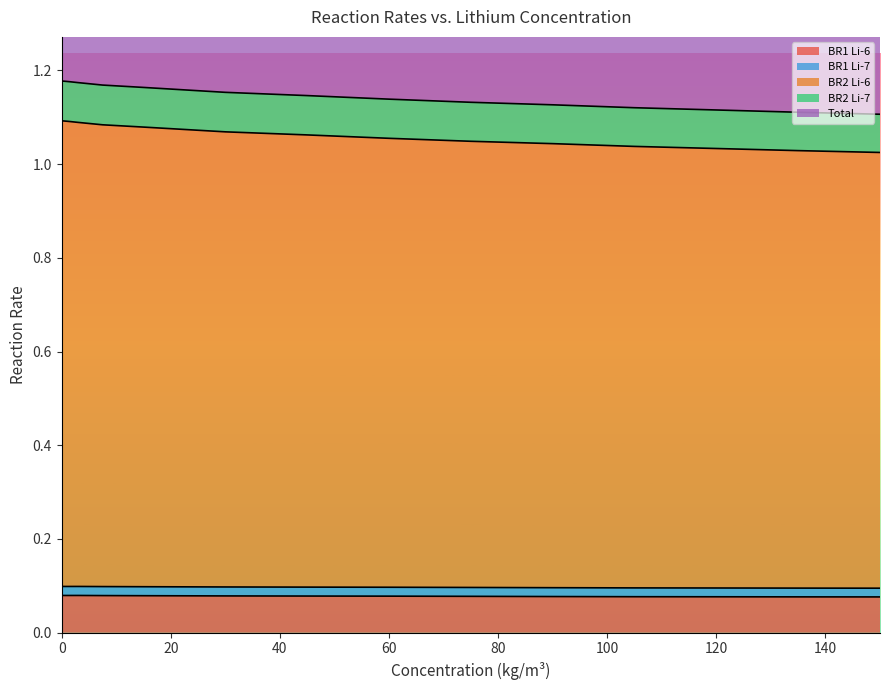

The BR1 Li-6 series shows 0.0 at 120. True or false?

False